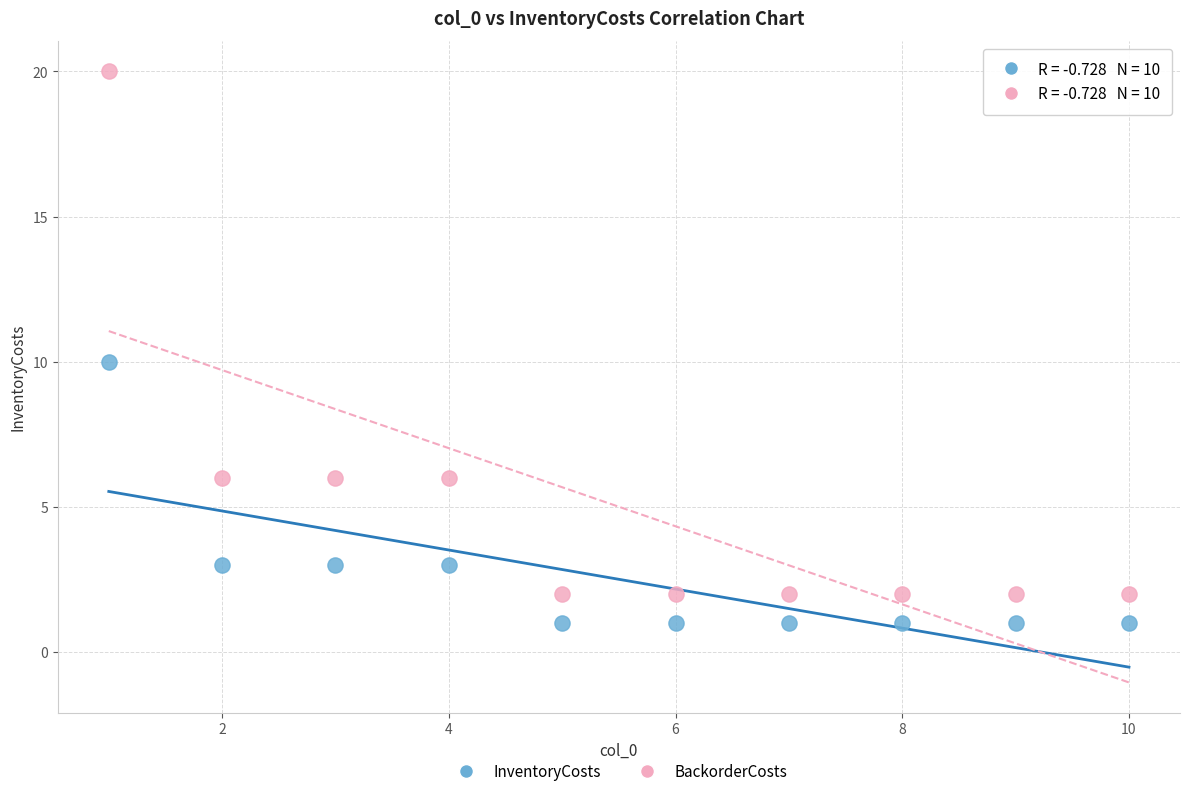

Which series has the largest Y range (max minus min)?

BackorderCosts